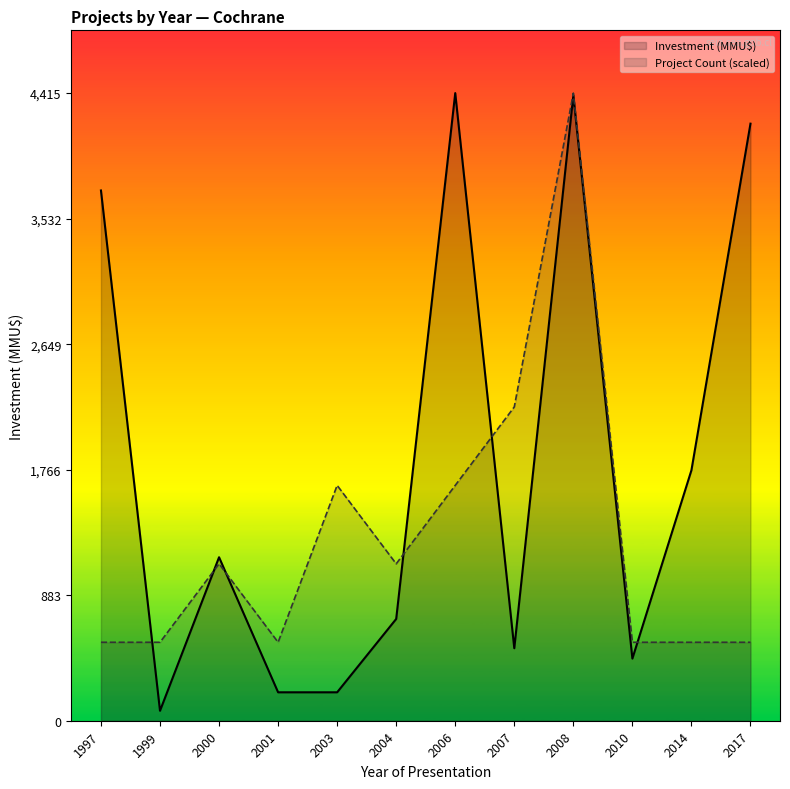

Where is Project Count (scaled) nearest to the value 2483?

2007